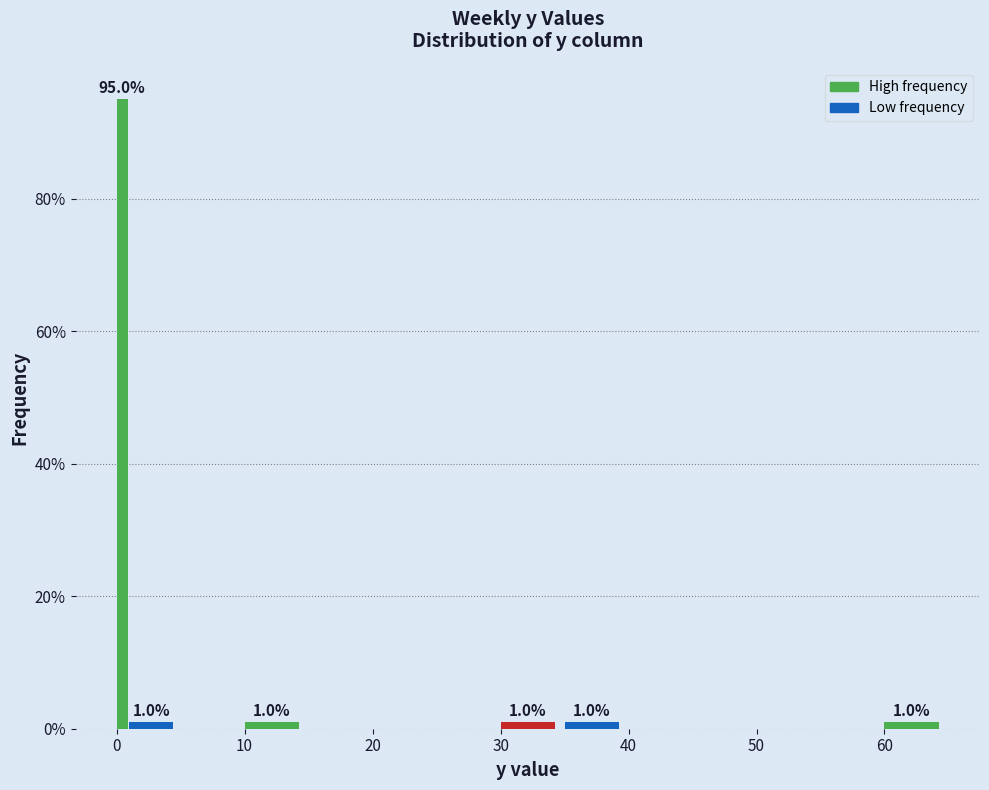

Around what value on the x-axis is the tallest bar? Give the approximate position of its centre, as read against the axis.

0